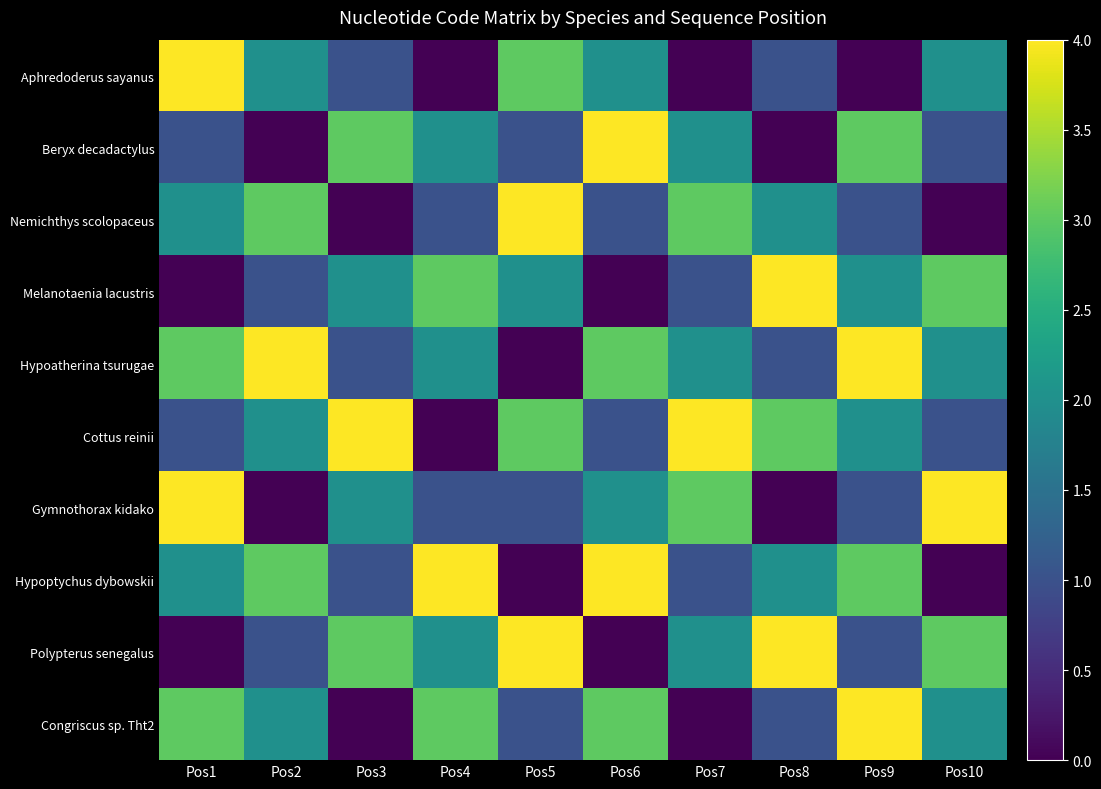

Count the number of categories in the chart.

10